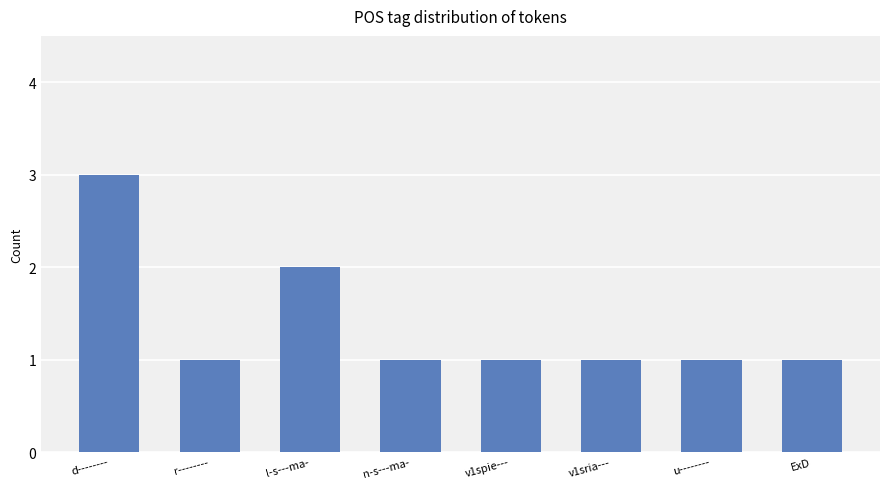

What is the ratio of the value at u-------- to the value at d--------?

0.3